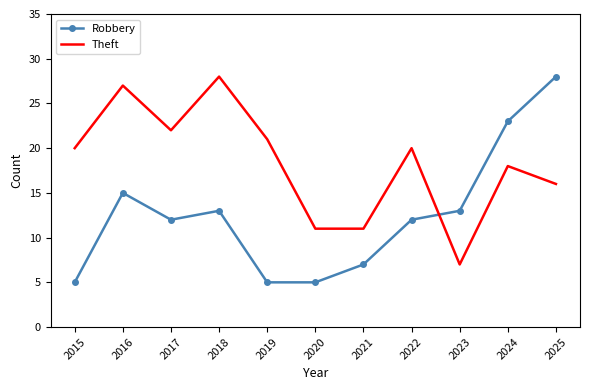

Reading left to right, what are all the values shown in this chart?

Robbery: 2015=5	2016=15	2017=12	2018=13	2019=5	2020=5	2021=7	2022=12	2023=13	2024=23	2025=28
Theft: 2015=20	2016=27	2017=22	2018=28	2019=21	2020=11	2021=11	2022=20	2023=7	2024=18	2025=16